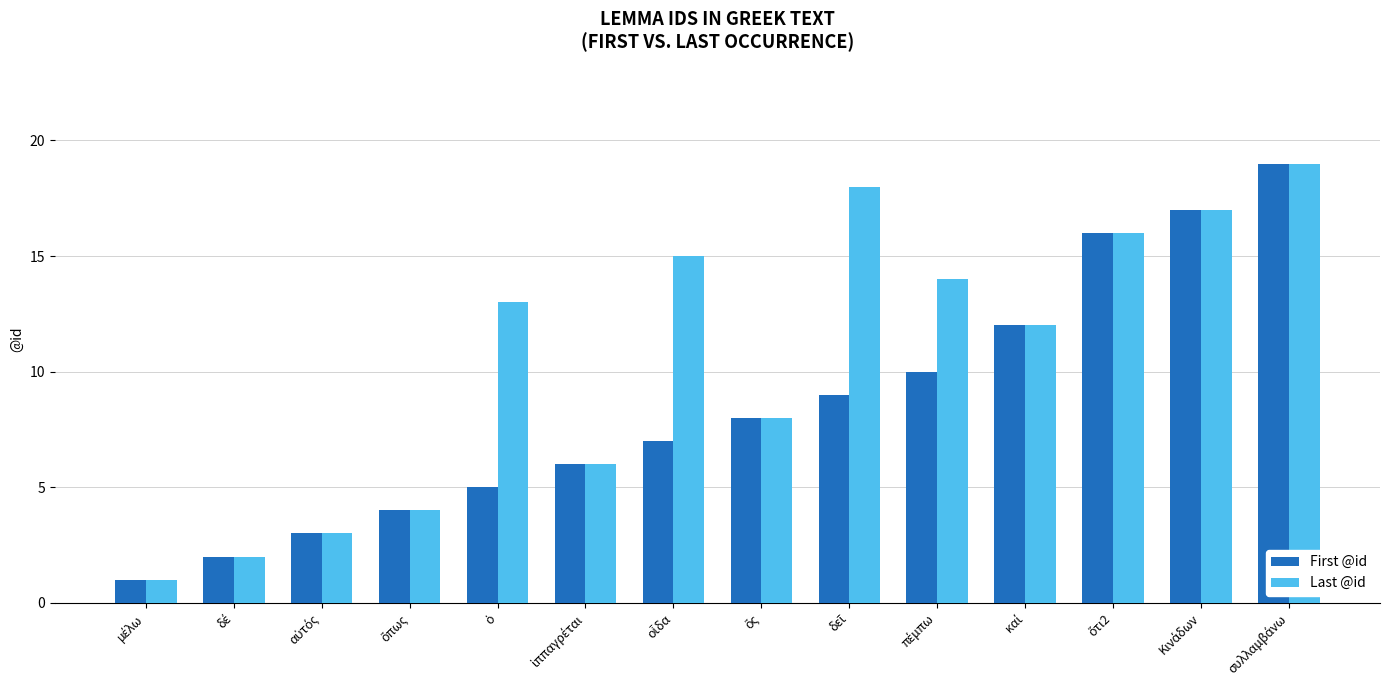

Which series has the largest total across all categories?

Last @id